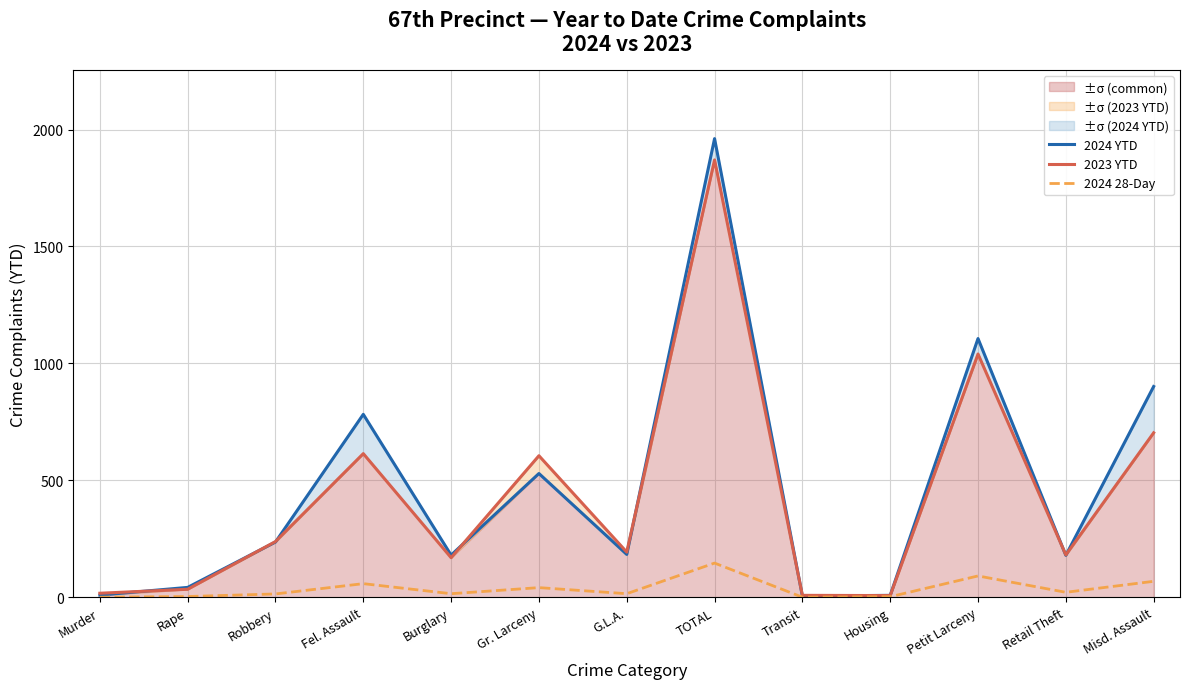

Reading left to right, what are all the values shown in this chart?

2024 YTD: Murder=9	Rape=42	Robbery=236	Fel. Assault=782	Burglary=180	Gr. Larceny=529	G.L.A.=183	TOTAL=1961	Transit=5	Housing=8	Petit Larceny=1106	Retail Theft=179	Misd. Assault=901
2023 YTD: Murder=17	Rape=34	Robbery=238	Fel. Assault=614	Burglary=169	Gr. Larceny=605	G.L.A.=193	TOTAL=1870	Transit=8	Housing=7	Petit Larceny=1040	Retail Theft=181	Misd. Assault=703
2024 28-Day: Murder=0	Rape=3	Robbery=14	Fel. Assault=58	Burglary=15	Gr. Larceny=41	G.L.A.=15	TOTAL=146	Transit=0	Housing=2	Petit Larceny=91	Retail Theft=21	Misd. Assault=68